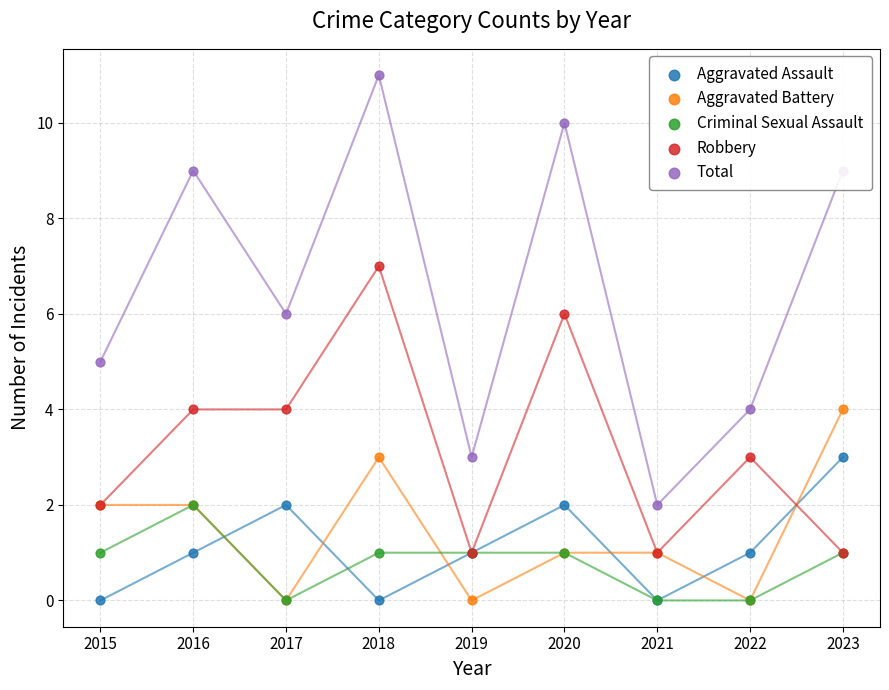

Which series has the largest total across all categories?

Total